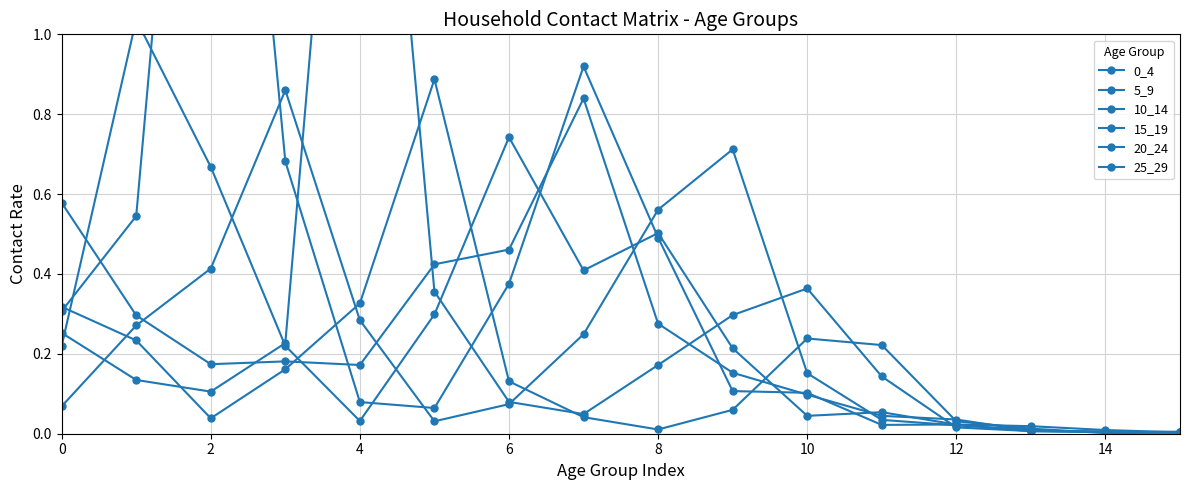

What is the sum of all 5_9 values?

4.5